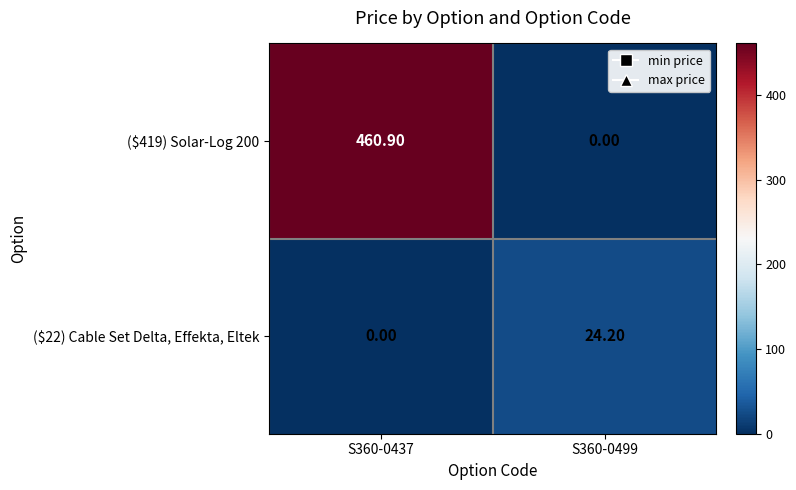

What is the difference between the maximum and minimum values in the ($419) Solar-Log 200 series?

460.9